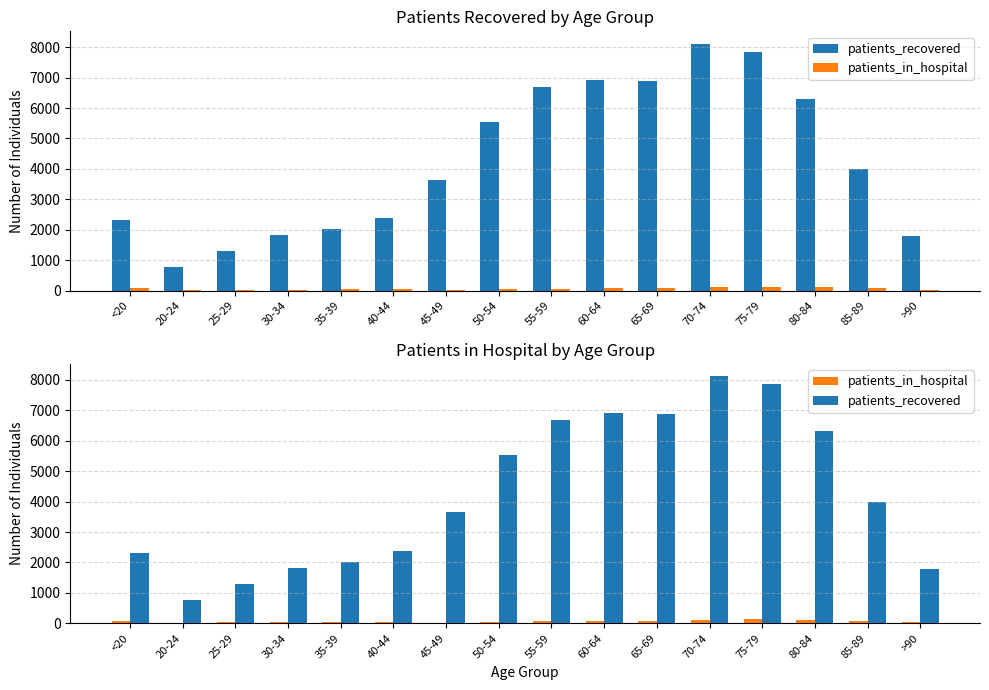

Which category has the lowest value in the patients_in_hospital series?

20-24